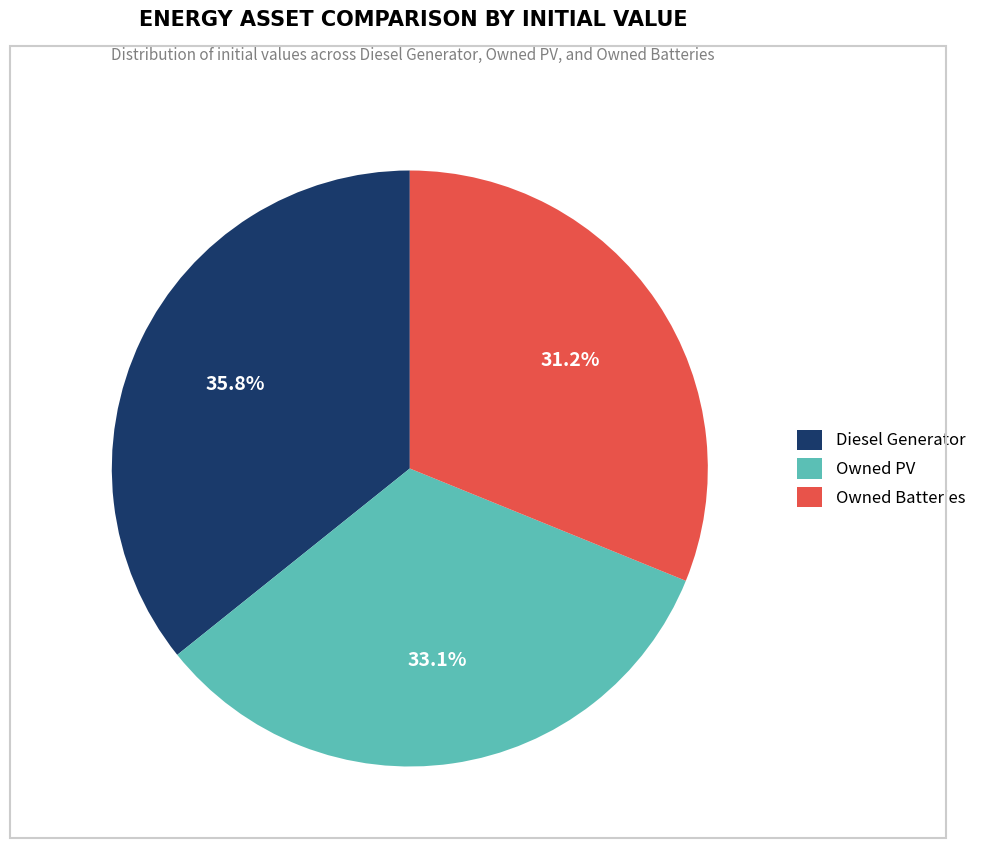

To the nearest percent, what percentage of the pie is Owned Batteries?

31%